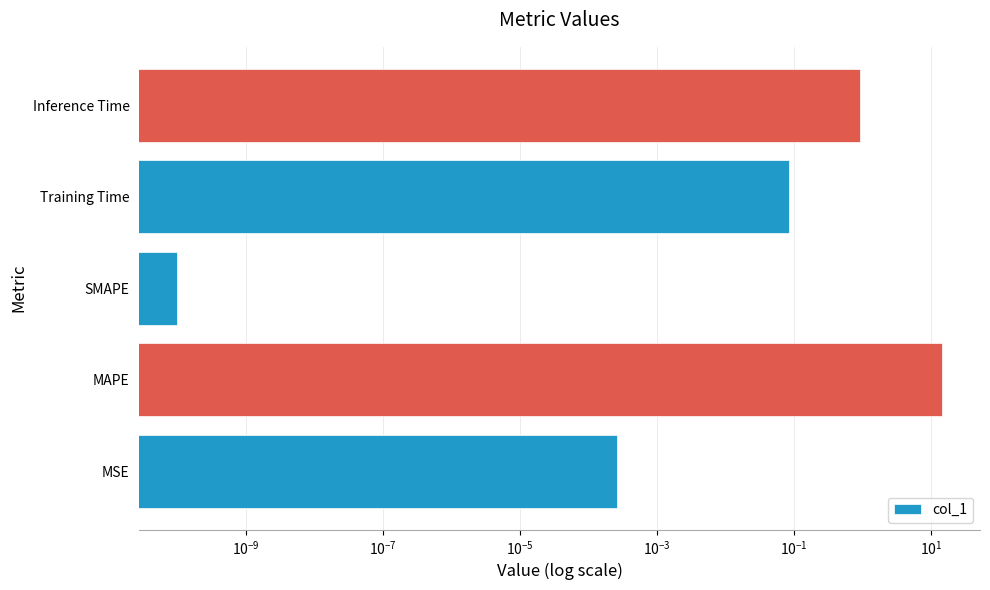

What is the difference between the maximum and minimum values?

14.4